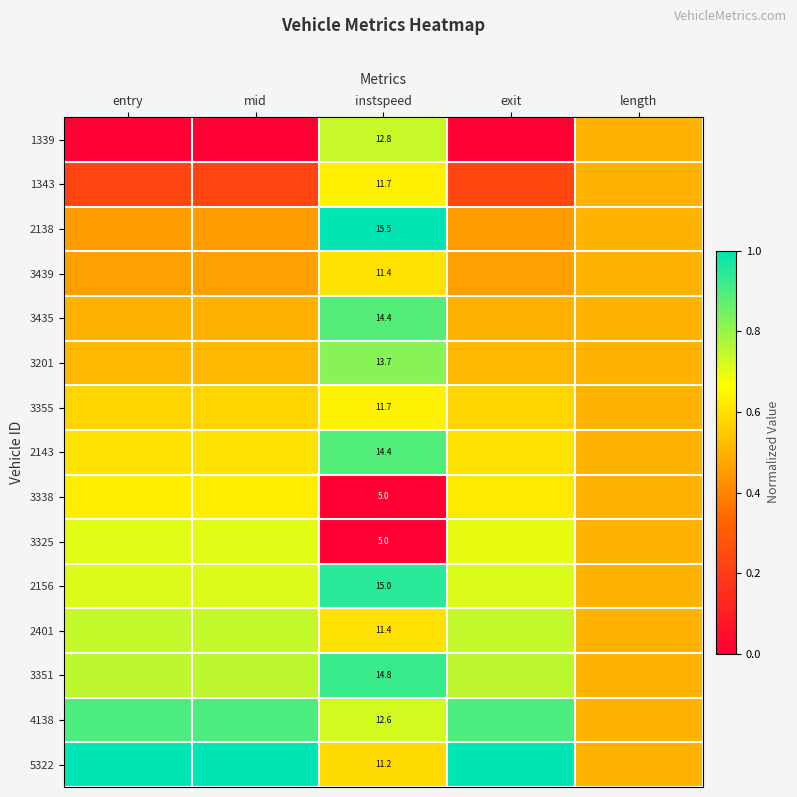

Count the 3435 values in the range 0 to 1.

5